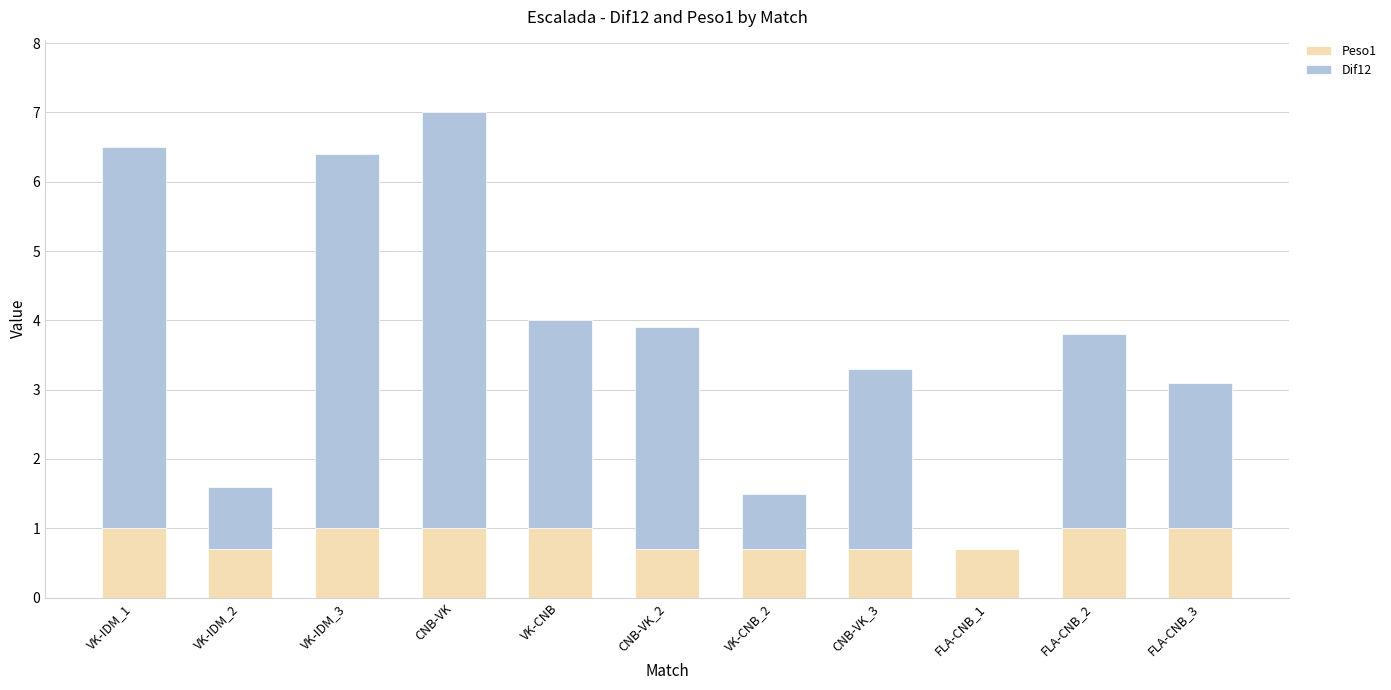

How many series are shown in this chart?

2